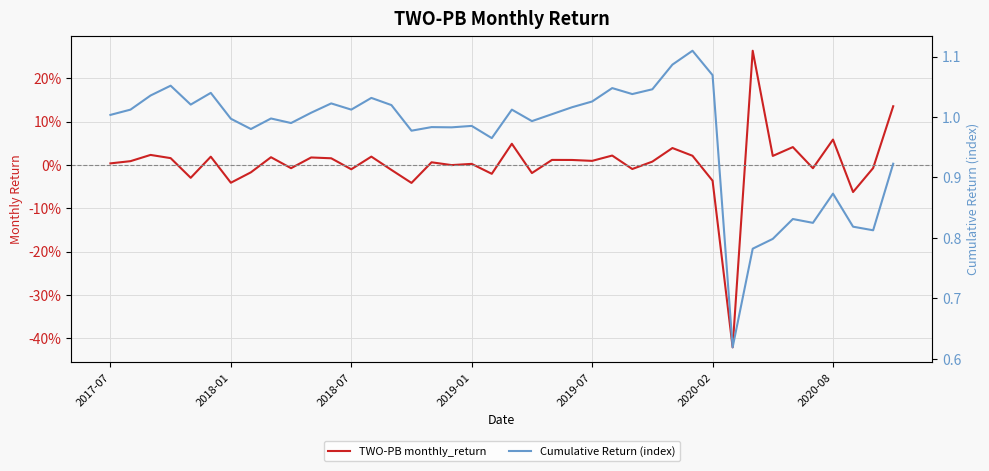

Where is TWO-PB monthly_return nearest to the value 0?

17